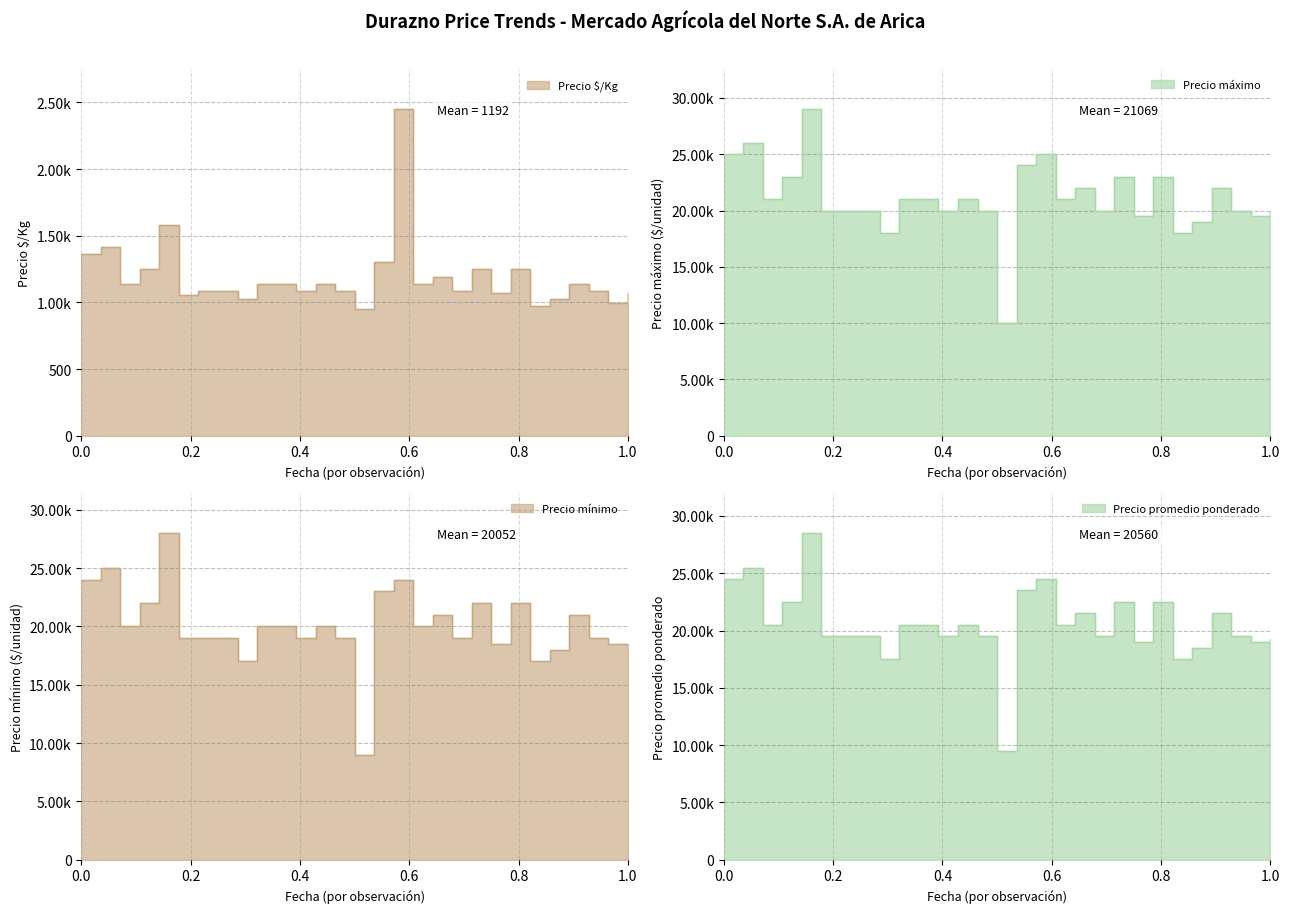

What value does the Precio máximo series have at 2021-01-26?

21000